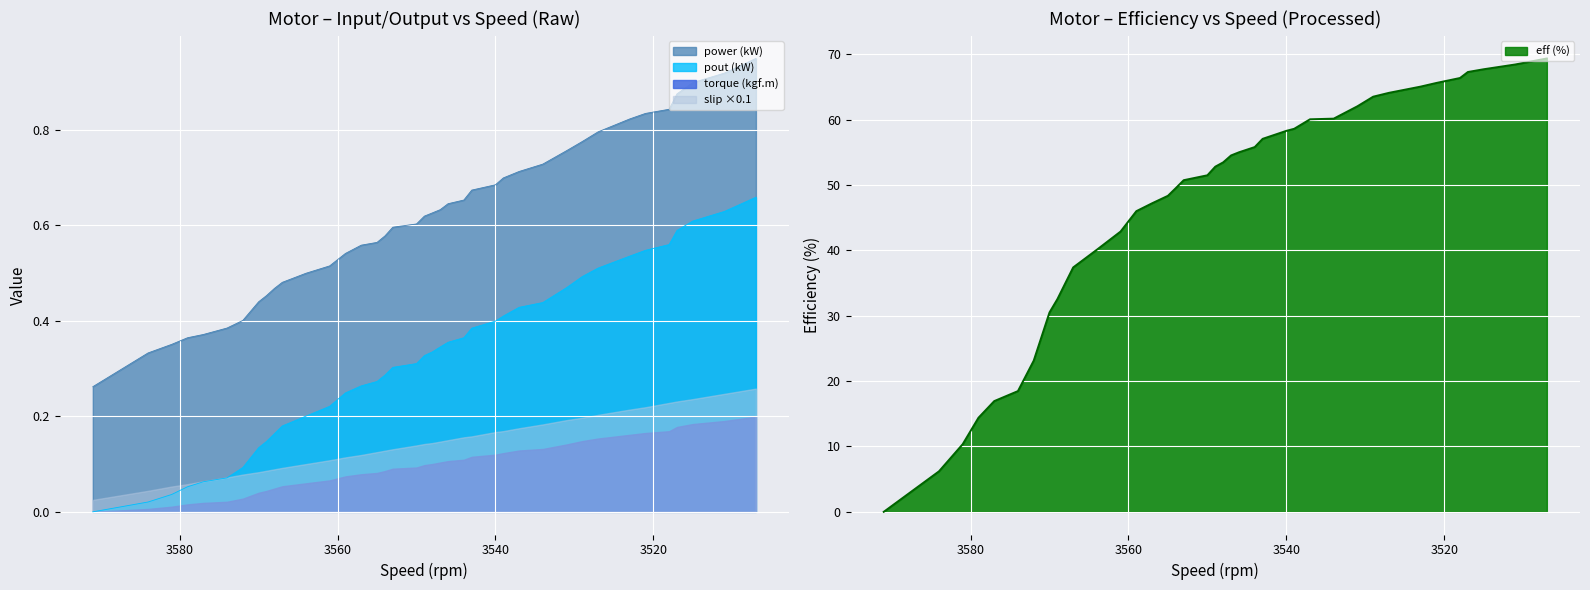

How many data points in power are above 0?

38